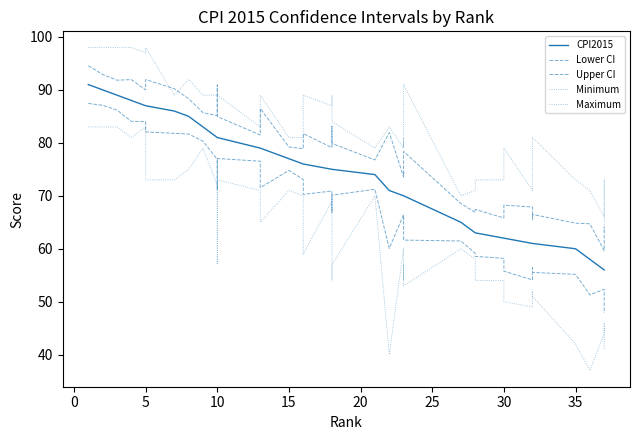

What are all the series names shown in the legend?

CPI2015, Lower CI, Upper CI, Minimum, Maximum